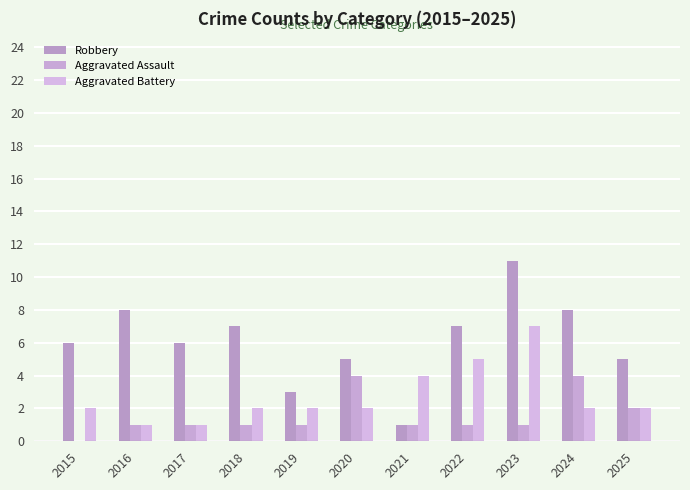

The value of Aggravated Assault at 2025 is 1. True or false?

False